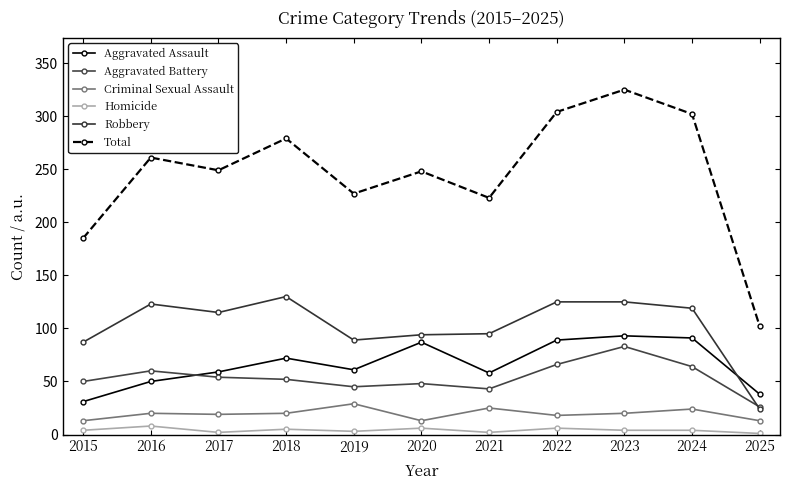

At which label is Aggravated Assault closest to 62?

2019